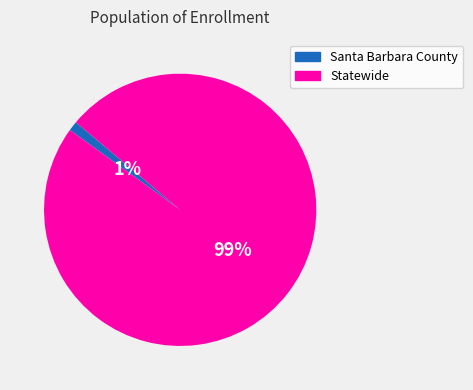

How many segments does this pie chart have?

2